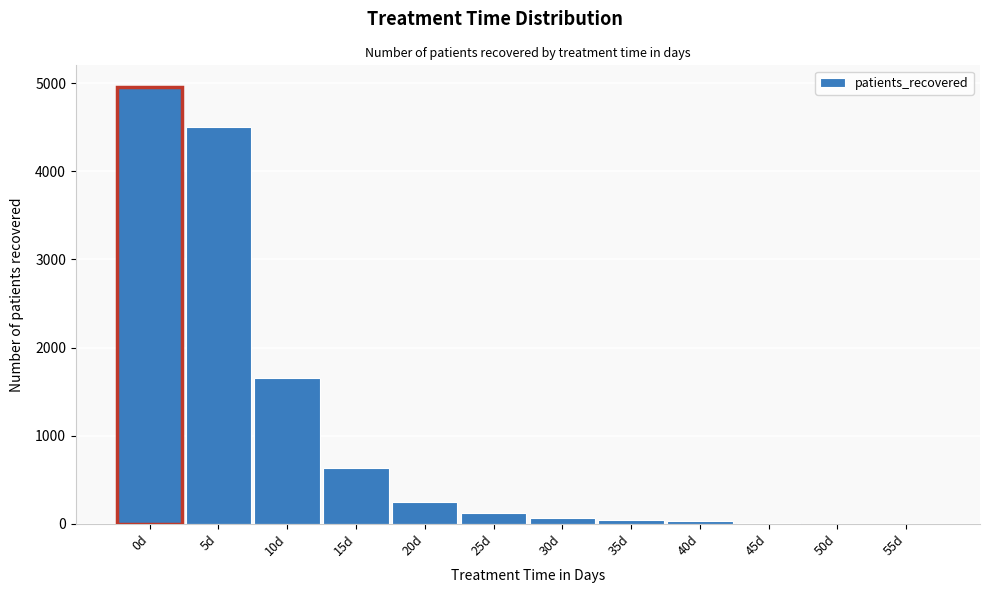

What is the sum of all values?

12262